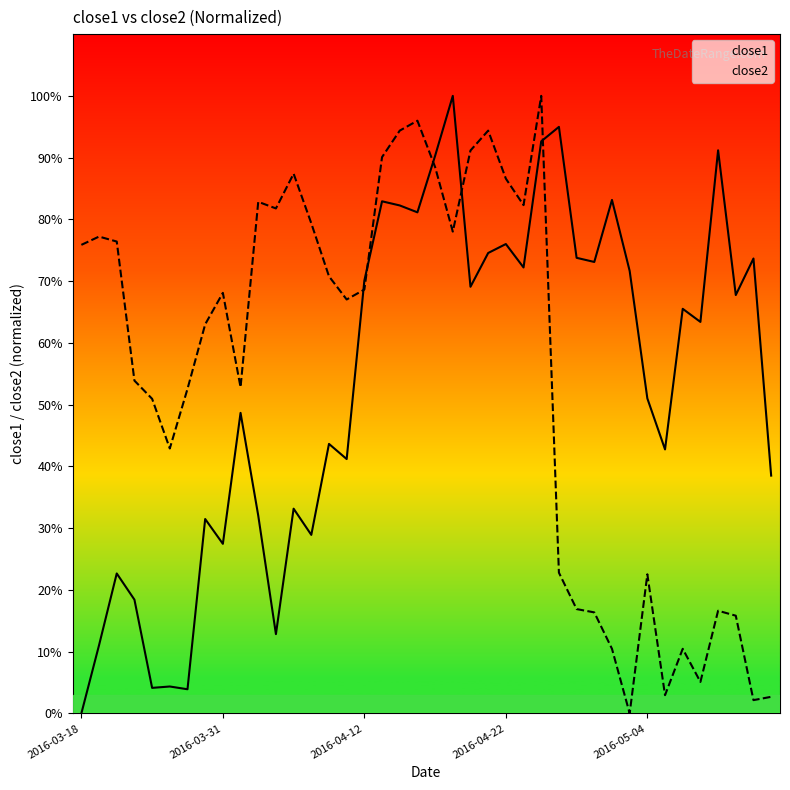

What is the spread (max minus min) of values at 2016-05-12?

71.5